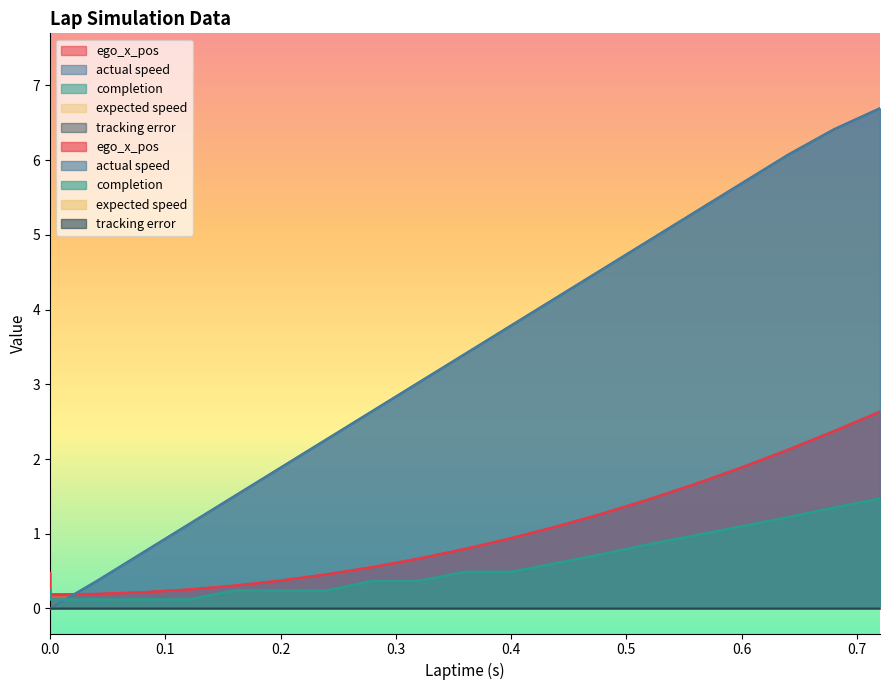

How many intersections are there between actual speed and completion?

1